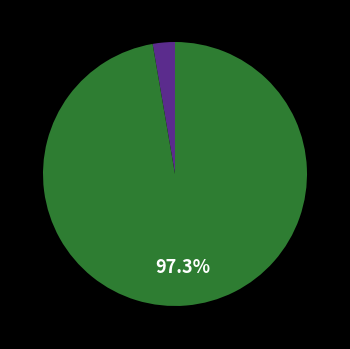

Is there a majority slice in this chart?

Yes